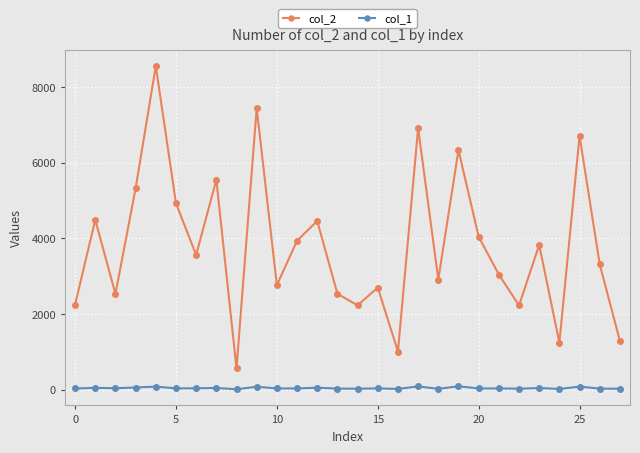

What is the greatest value displayed?

8555